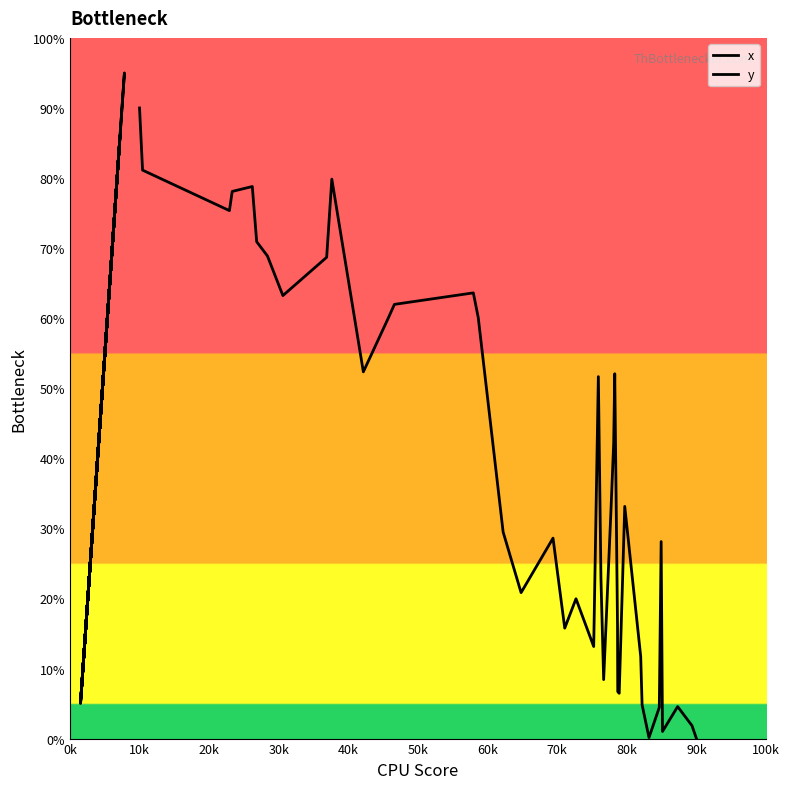

In x, how many points are higher than both neighbors (excluding endpoints)?

10